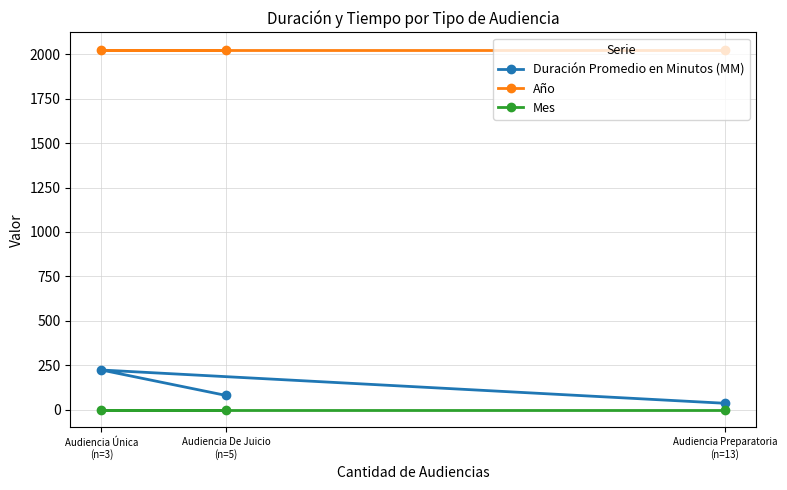

Which label corresponds to the largest value in the chart?

Audiencia Preparatoria
(n=13)